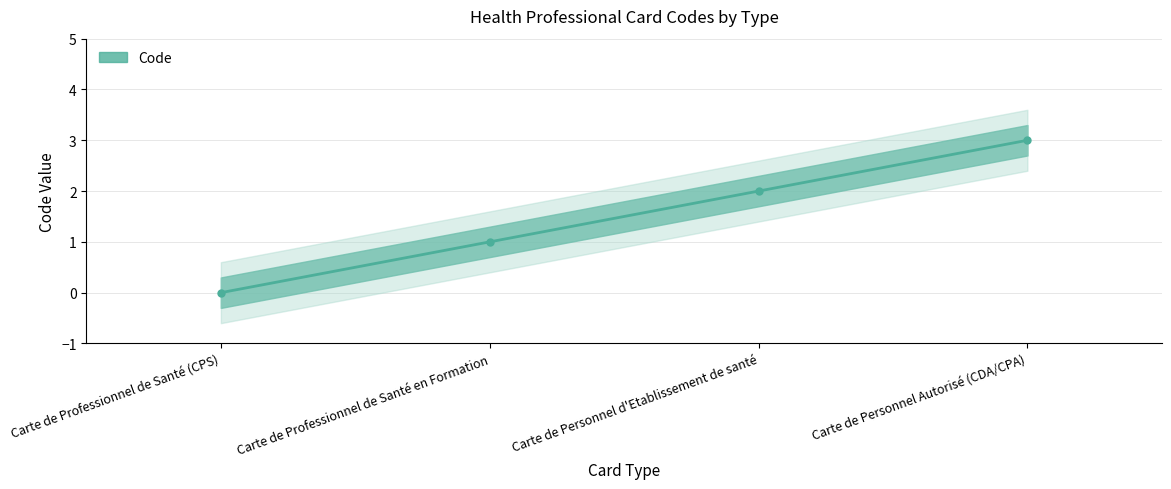

What is the difference between the maximum and minimum values?

3